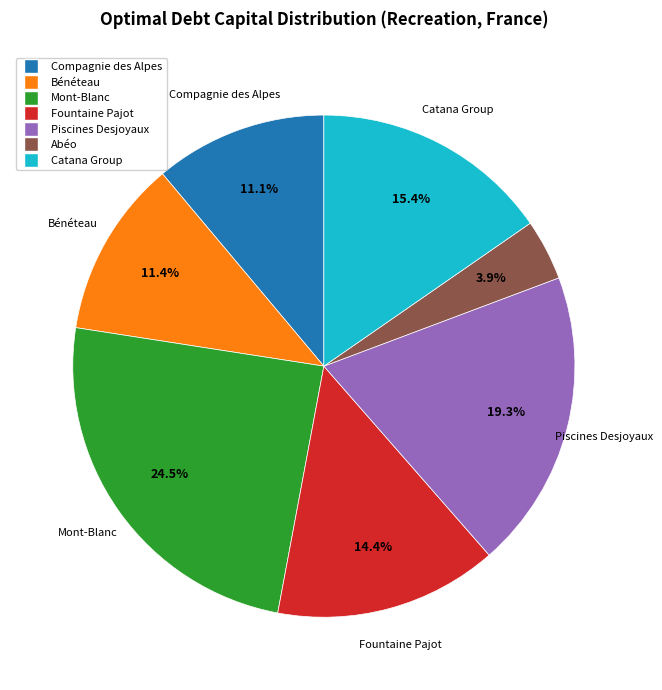

To the nearest percent, what is the average slice percentage?

14%